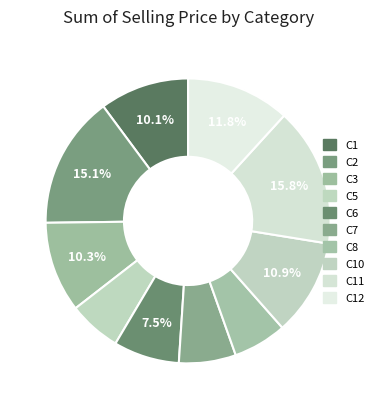

How many segments does this pie chart have?

10